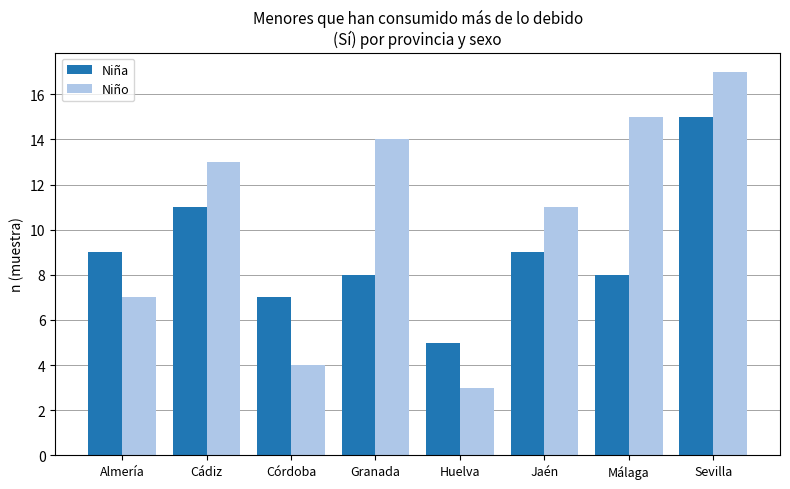

Are the bars horizontal?

No